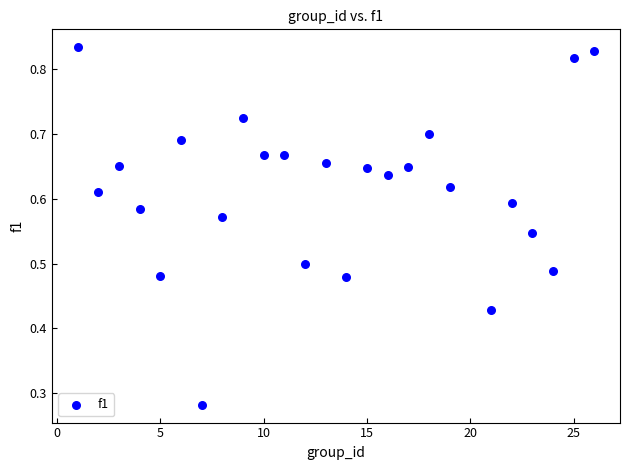

What is the range of X values (max minus min)?

25.0